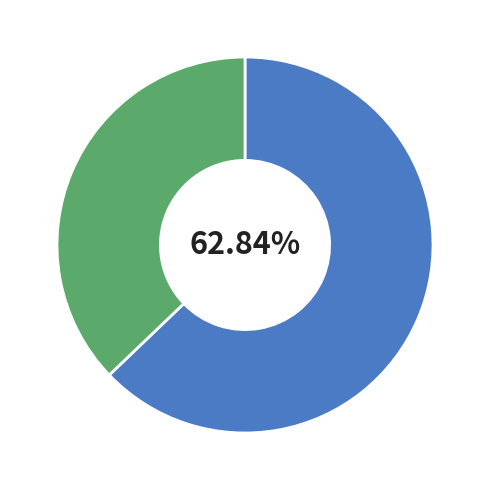

Is there a majority slice in this chart?

Yes